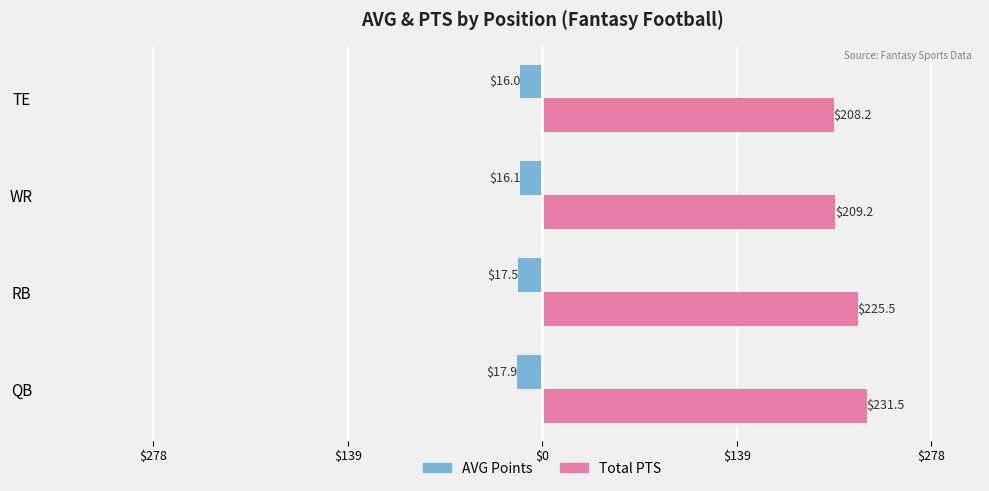

Reading left to right, transcribe all the data shown in this chart.

AVG Points: -17.9	-17.5	-16.1	-16.0
Total PTS (/10): 231.5	225.5	209.2	208.2